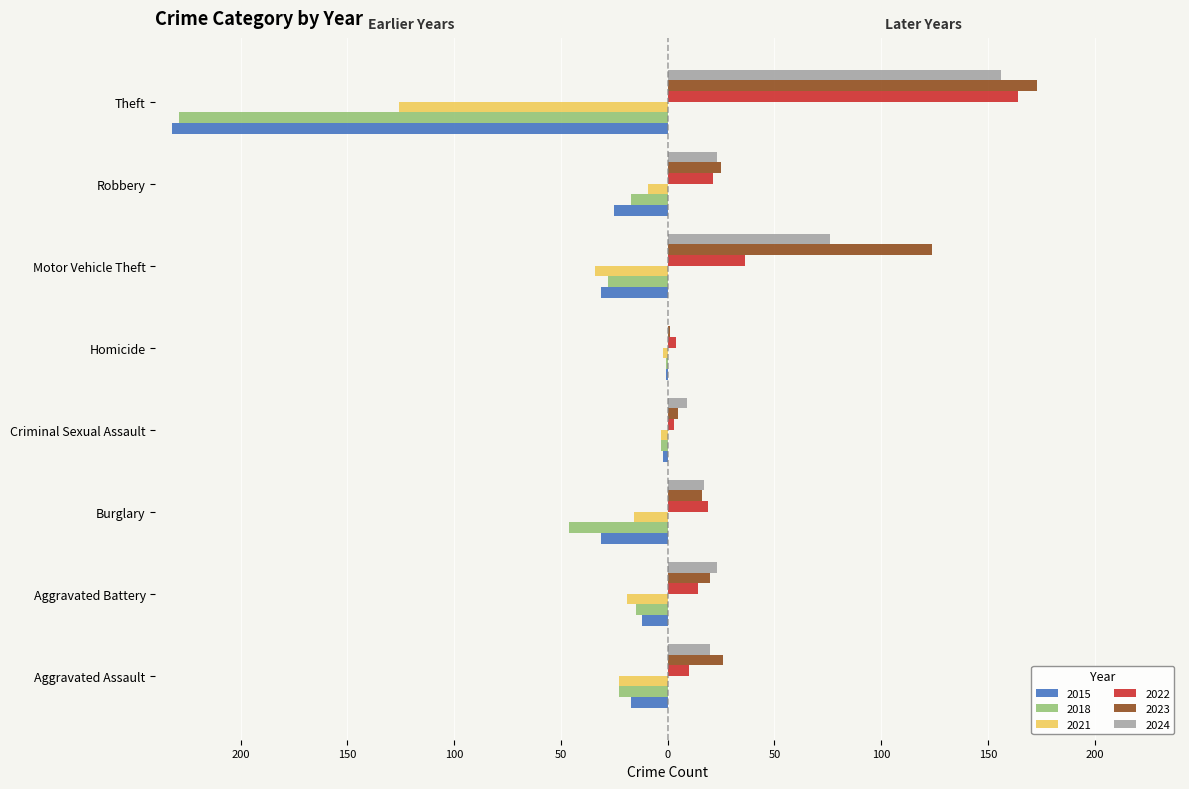

What are all the series names shown in the legend?

2015, 2018, 2021, 2022, 2023, 2024